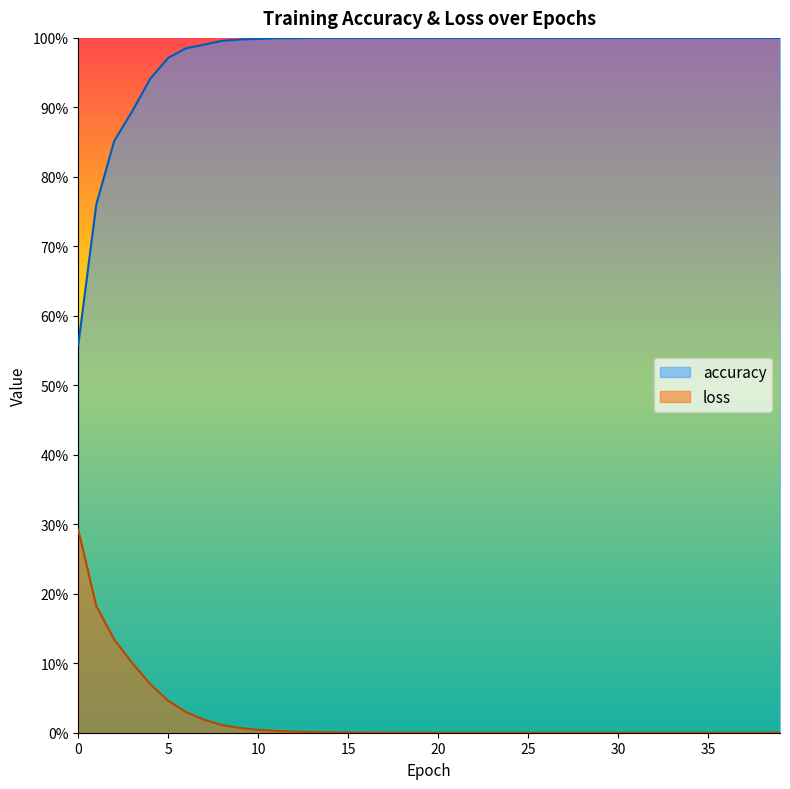

True or false: loss and accuracy cross at least once.

False